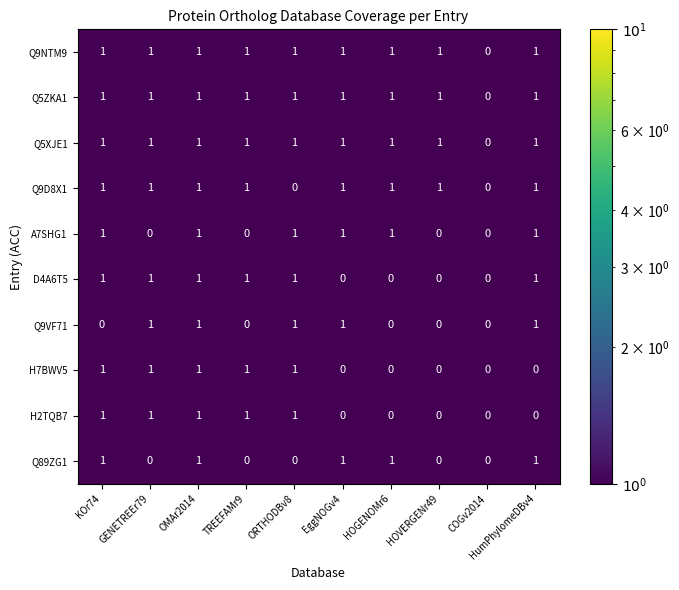

What is the sum of all Q5ZKA1 values?

9